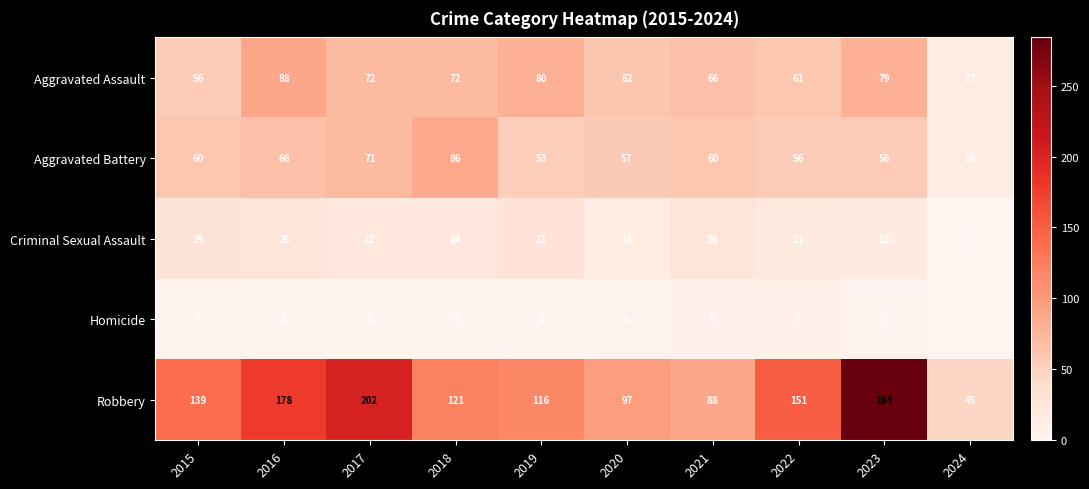

The value of Homicide at 2018 is 2. True or false?

False